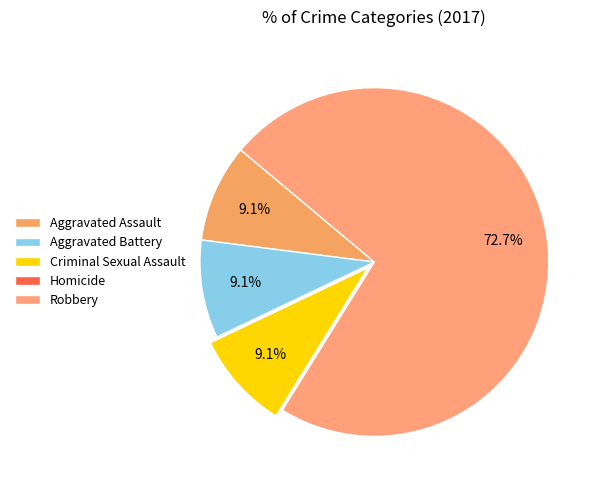

To the nearest percent, what is the average slice percentage?

20%